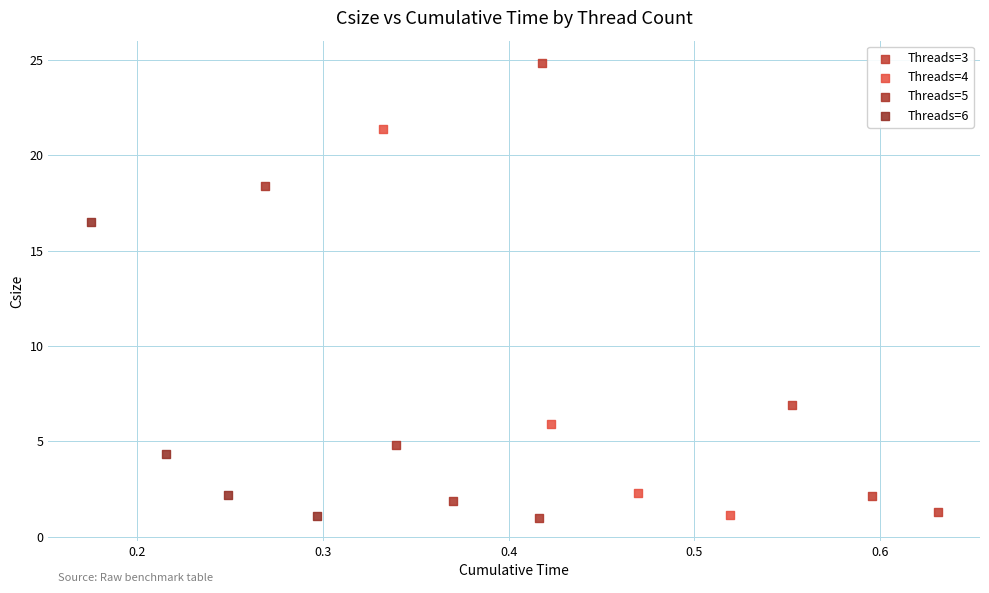

What are all the series names shown in the legend?

Threads=3, Threads=4, Threads=5, Threads=6